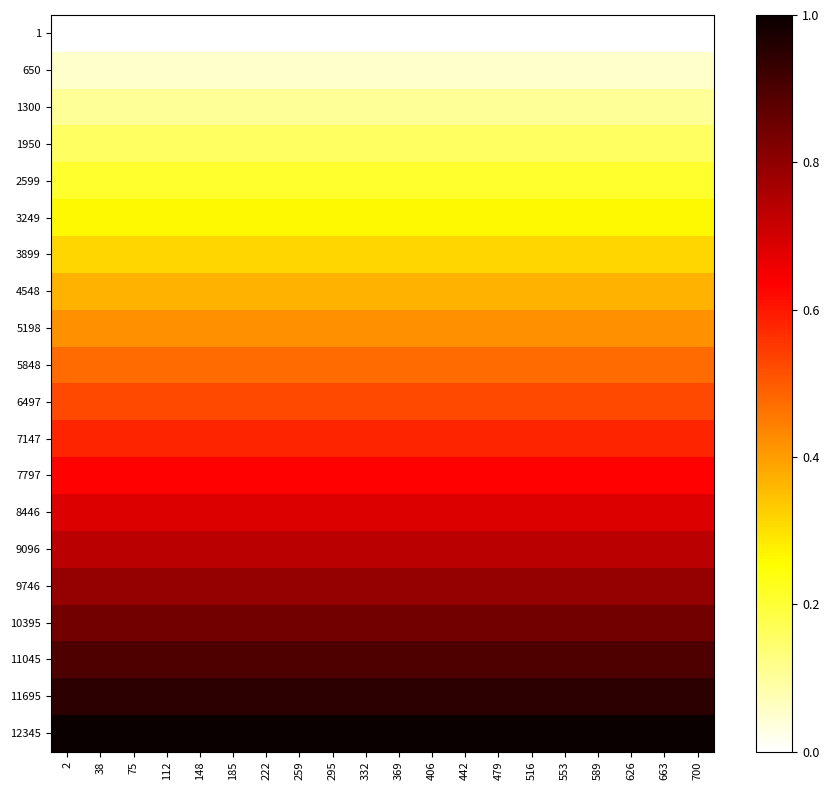

What is the total value across all series at 700?

10.0